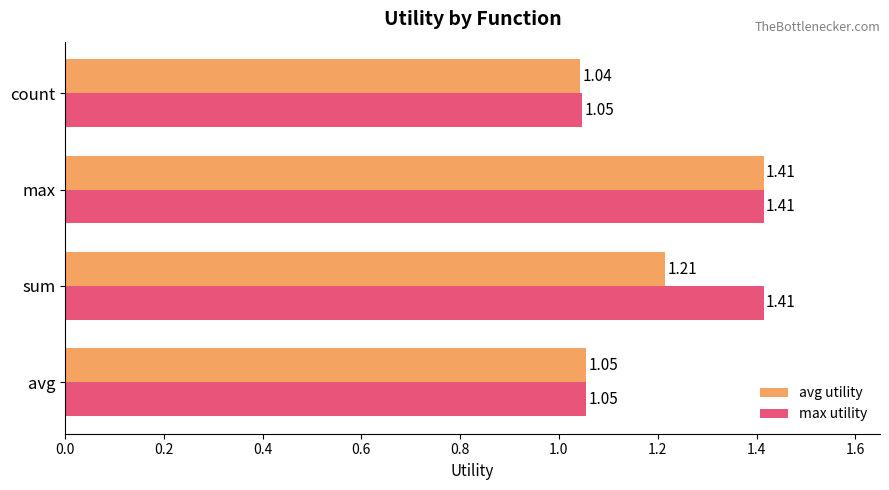

List the series in order of their overall mean, lowest first.

avg utility, max utility